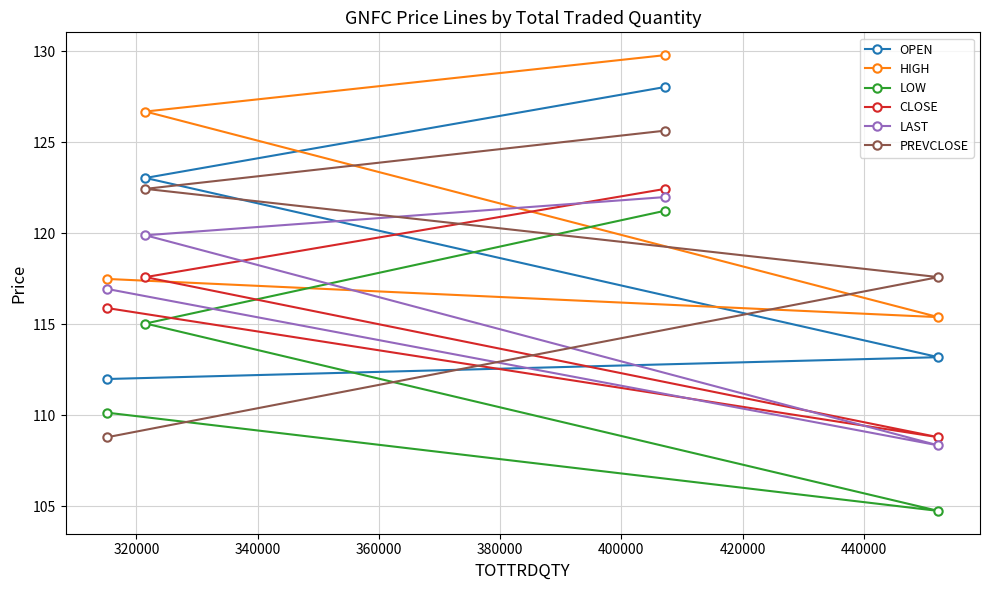

True or false: CLOSE and LOW cross at least once.

False